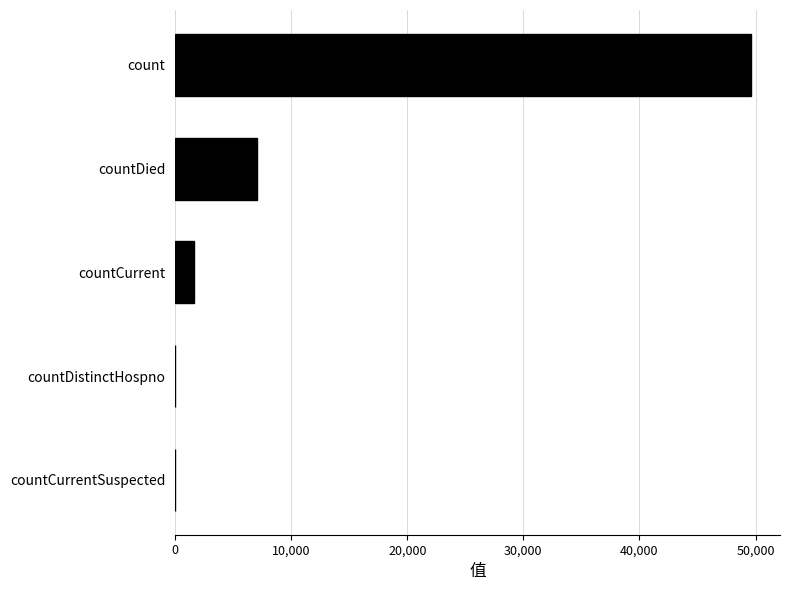

The chart shows a value of -23856 at countCurrentSuspected. True or false?

False